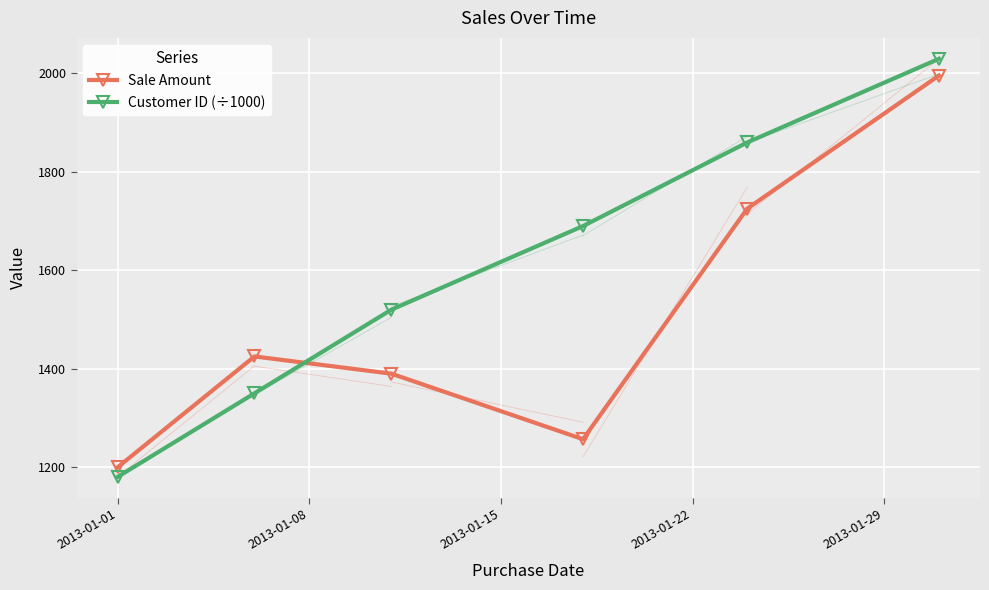

What are all the series names shown in the legend?

Sale Amount, Customer ID (÷1000)